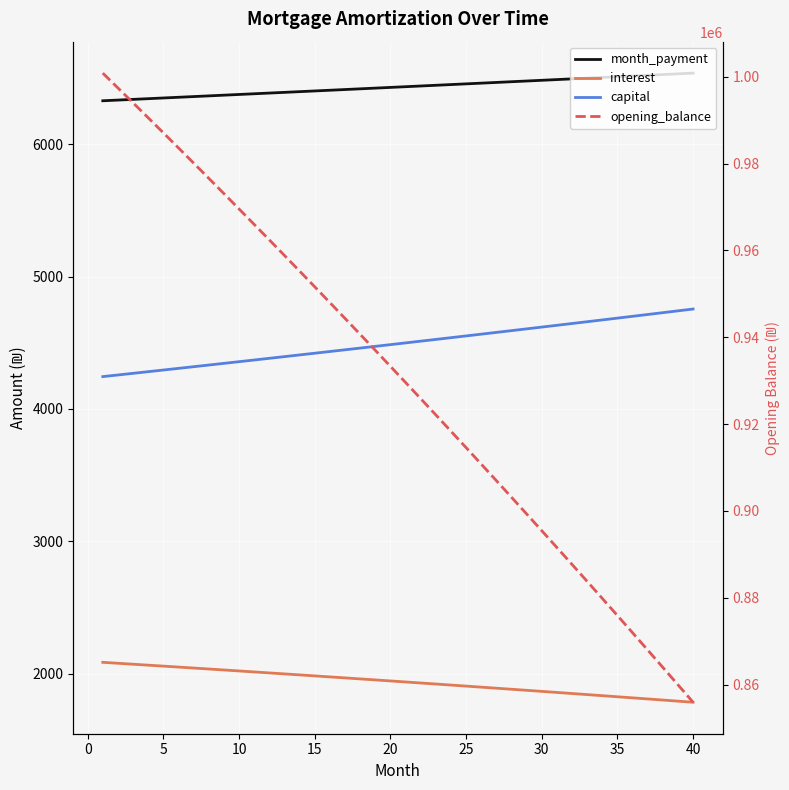

Which series has the largest range (max minus min)?

opening_balance